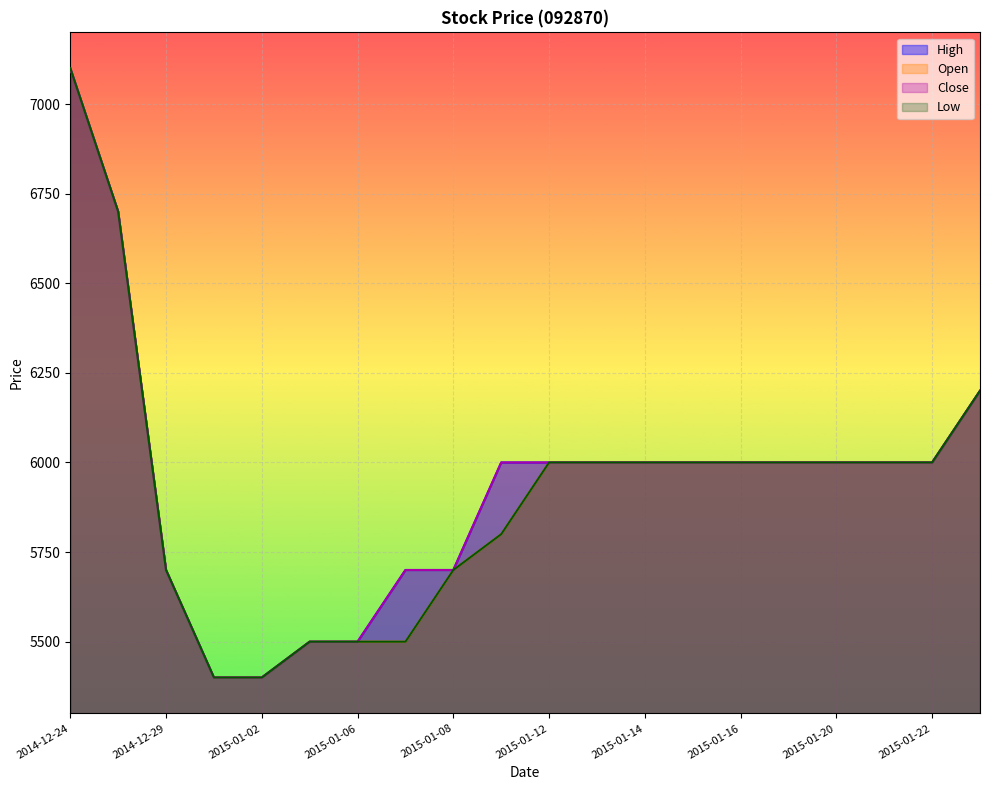

What are all the series names shown in the legend?

High, Open, Close, Low